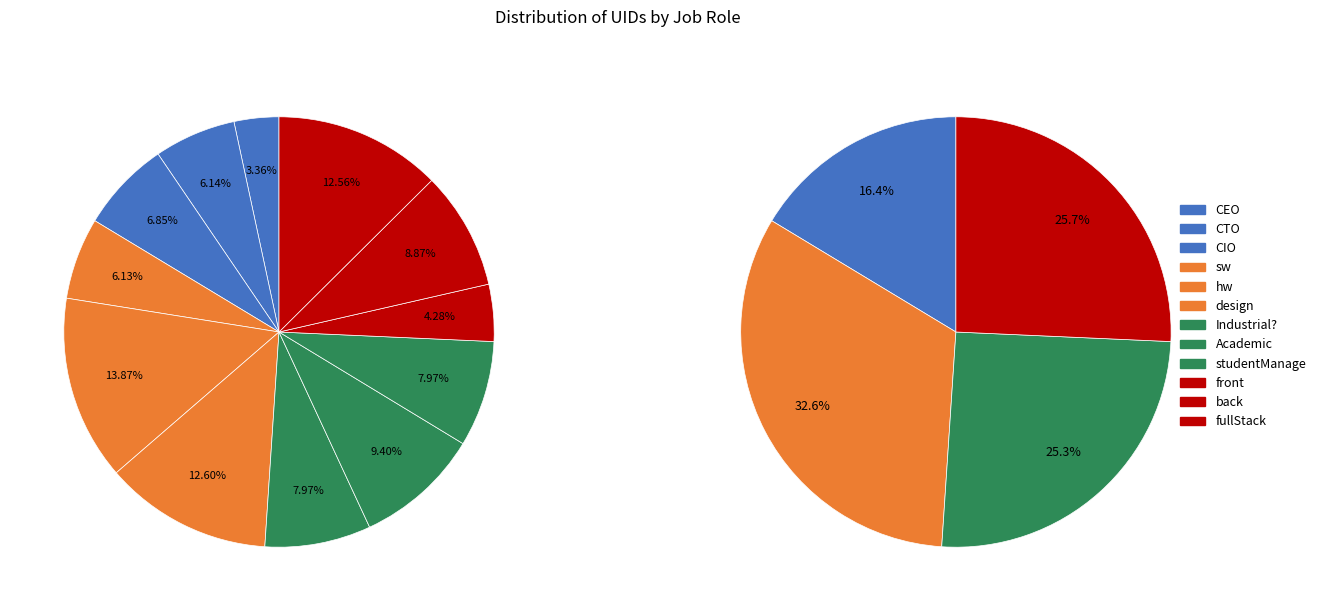

Count the number of slices in the pie.

12